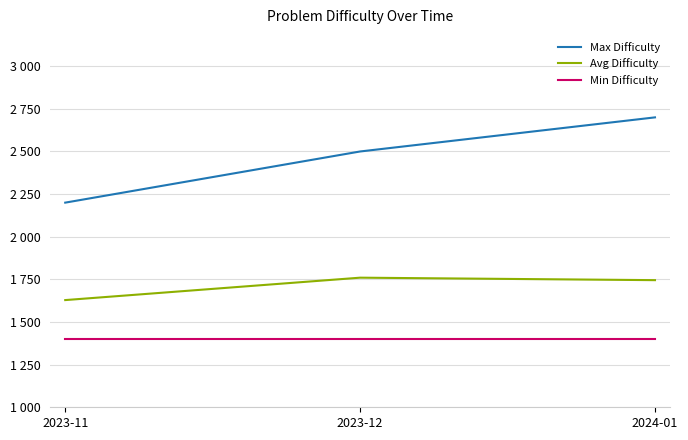

What is the average value of the Max Difficulty series?

2466.7